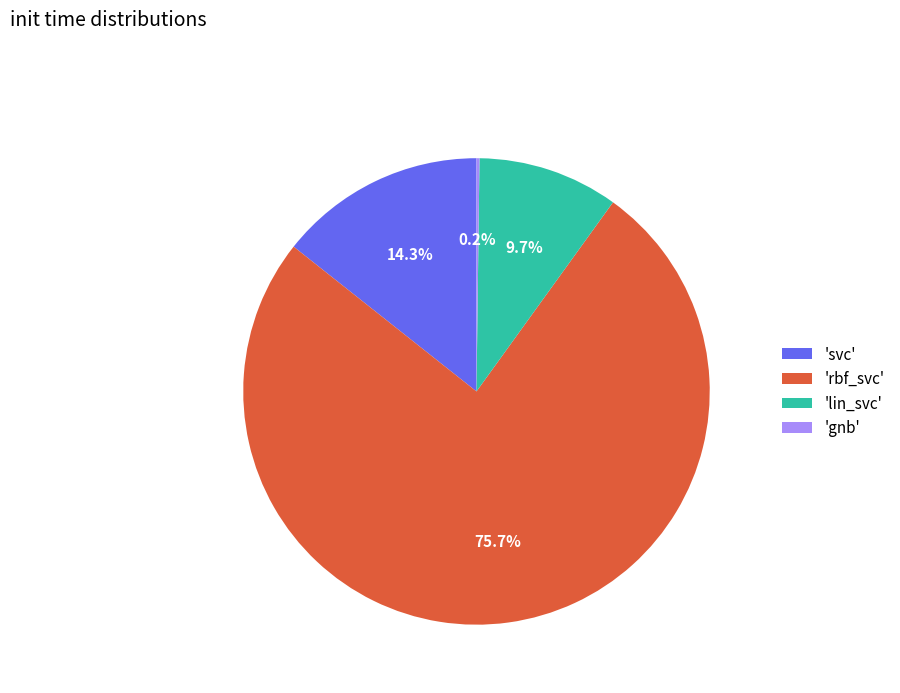

What is the largest slice in the pie chart?

'rbf_svc'